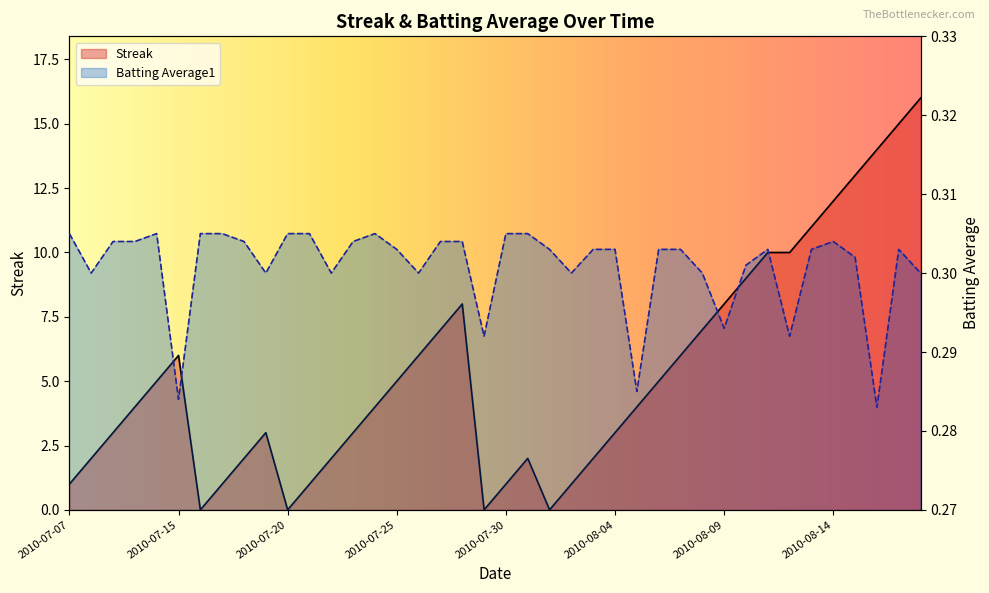

The value of Batting Average1 at 2010-08-04 is 0.3. True or false?

True